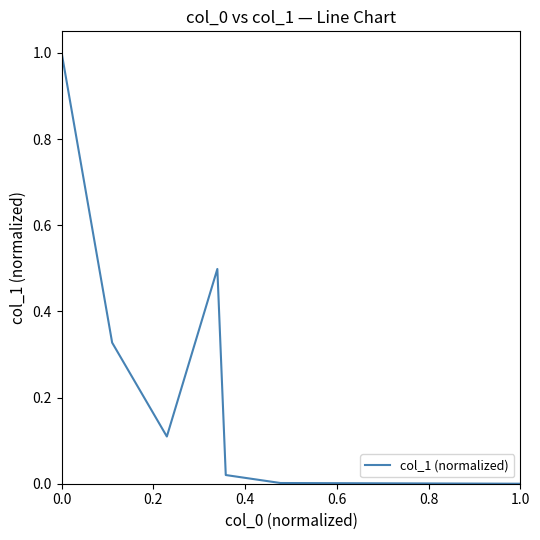

What is the sum of all values?

2.0